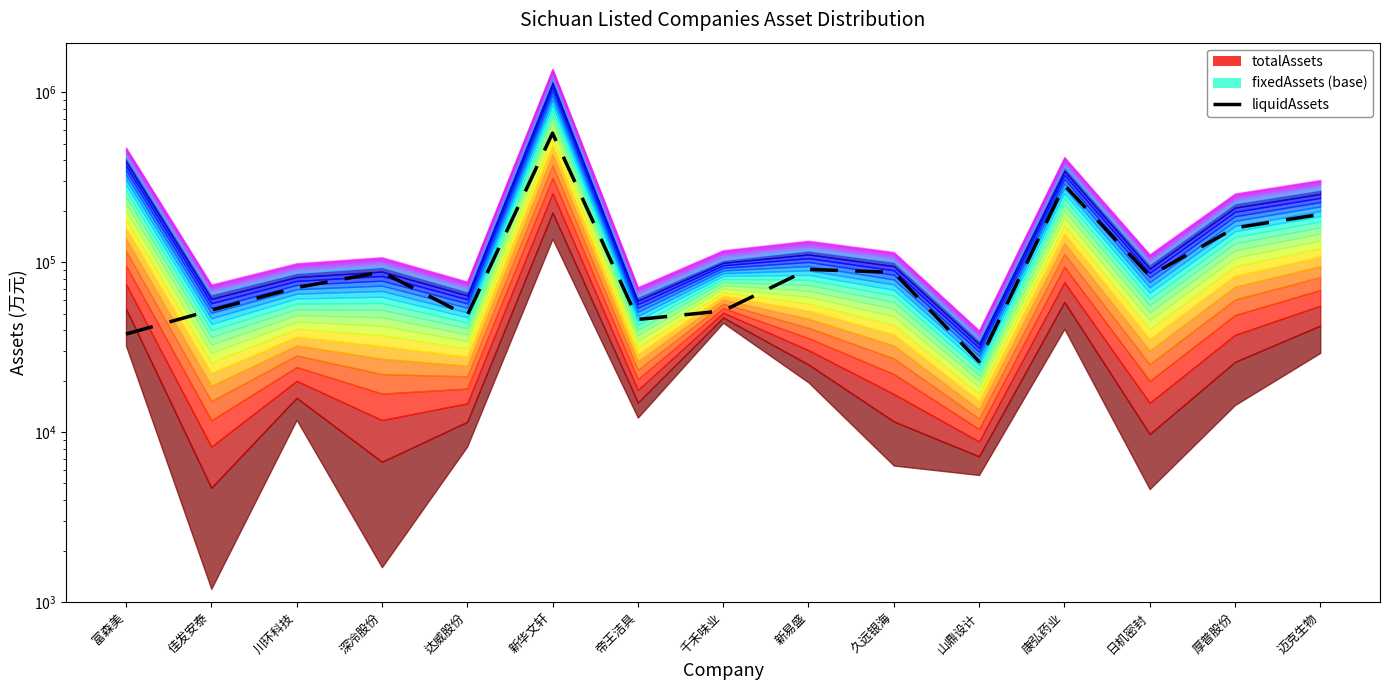

Reading right to left, what are all the values shown in this chart?

191747.0	159555.8	83383.2	284656.9	26075.3	87365.8	90909.3	51821.8	46155.6	576541.6	48604.3	87706.8	71070.6	52263.5	37845.4